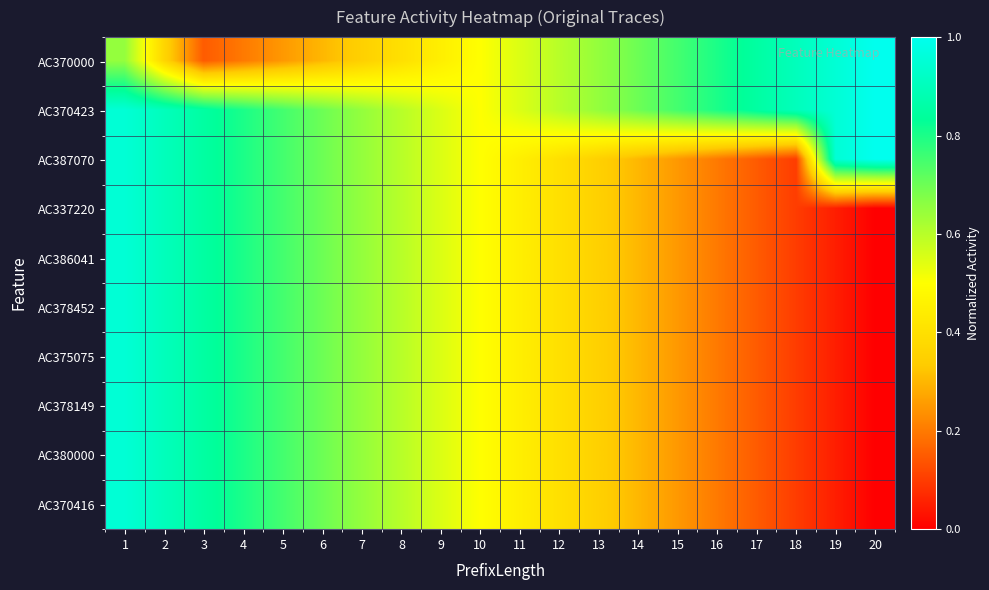

How many categories are shown in the chart?

20